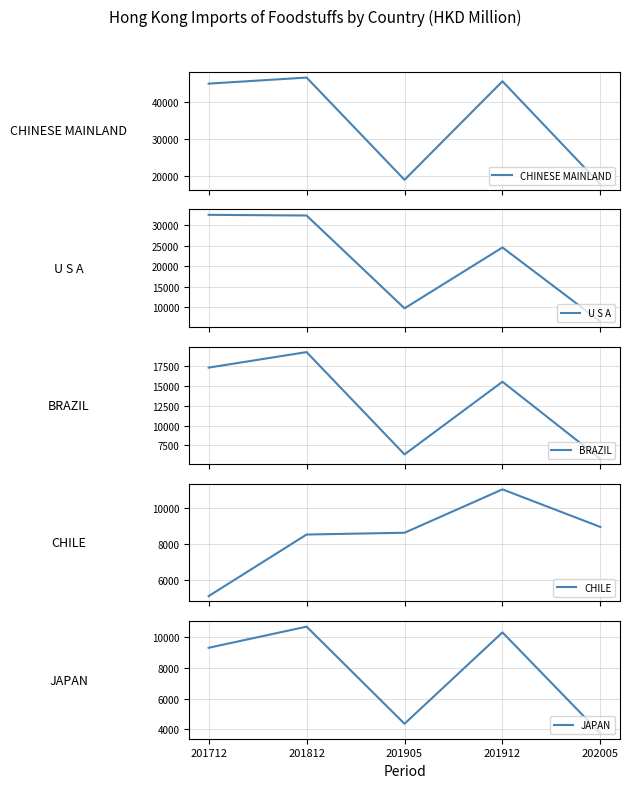

What is the approximate value of CHILE at 201712?

5084.9